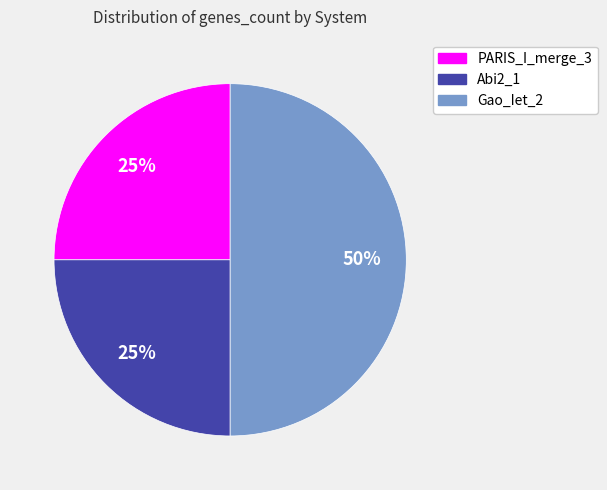

To the nearest percent, what is the difference between the largest and smallest slice percentages?

25%